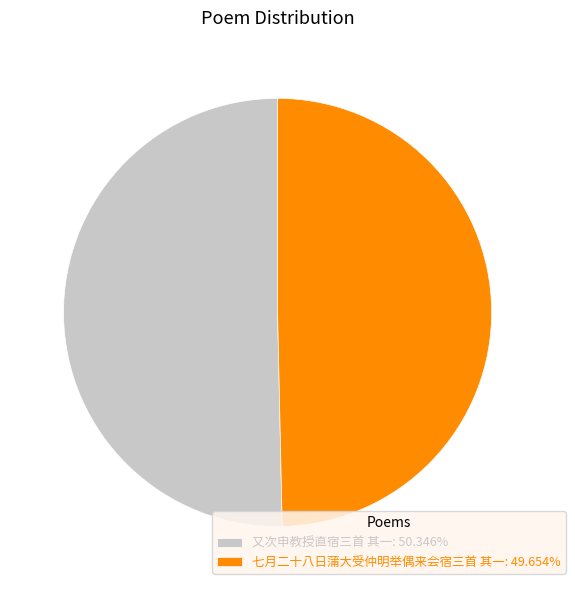

What is the ratio of the value at 七月二十八日蒲大受仲明举偶来会宿三首 其一: 49.654% to the value at 又次申教授直宿三首 其一: 50.346%?

1.0